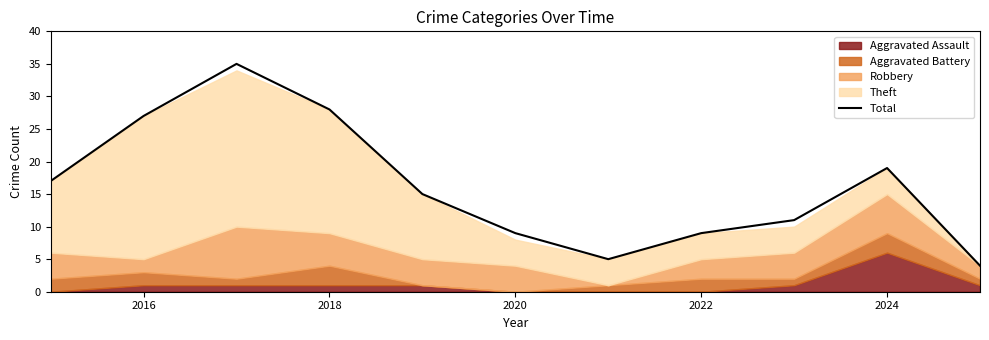

Does the chart display data point markers on the line(s)?

No